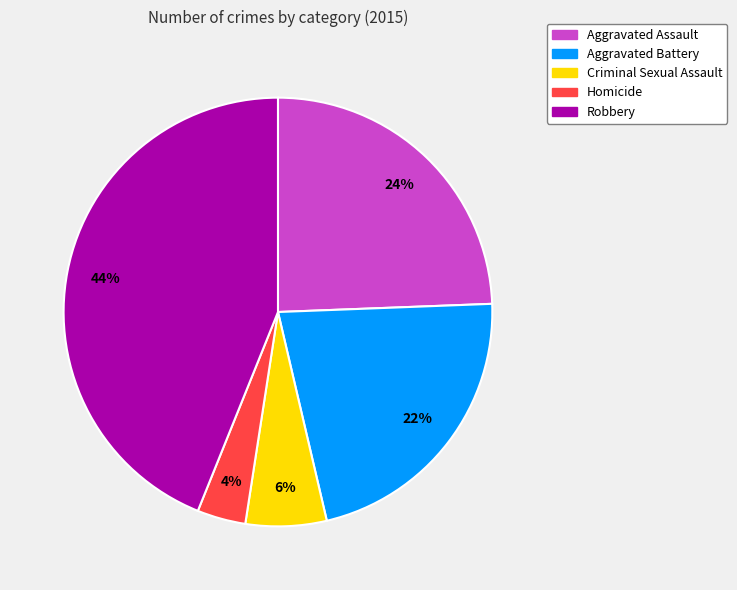

To the nearest percent, what is the difference between the Homicide and Robbery slice percentages?

40%